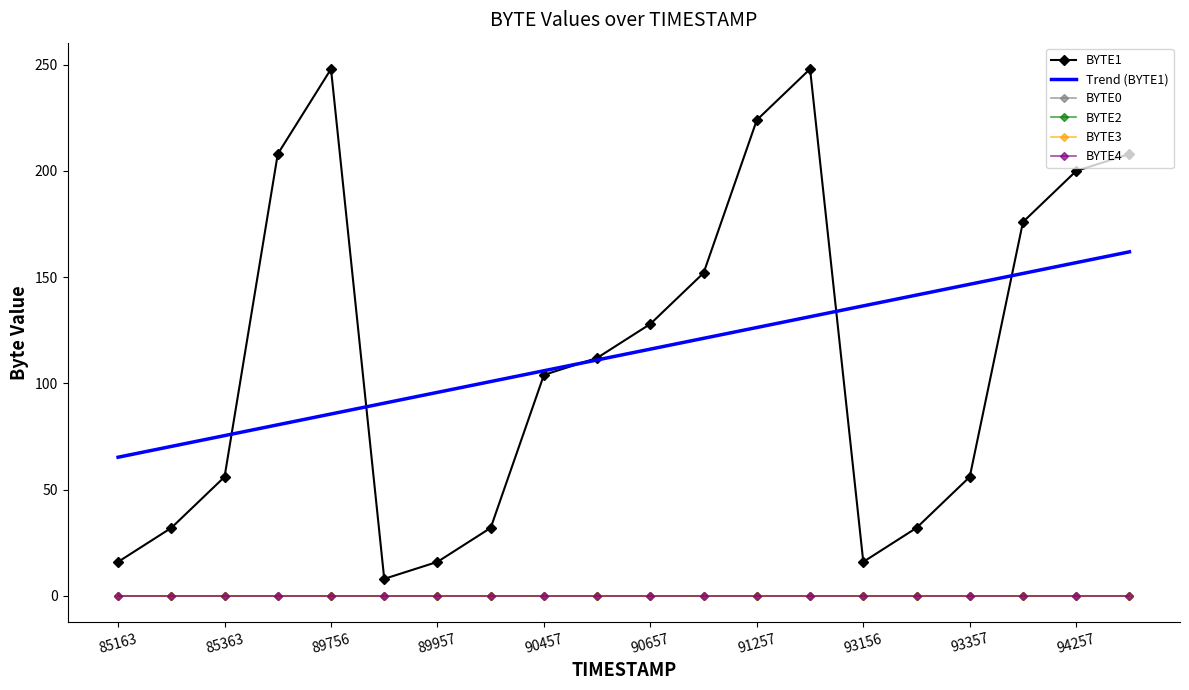

True or false: BYTE4 has more than 2 points higher than both neighbors.

False